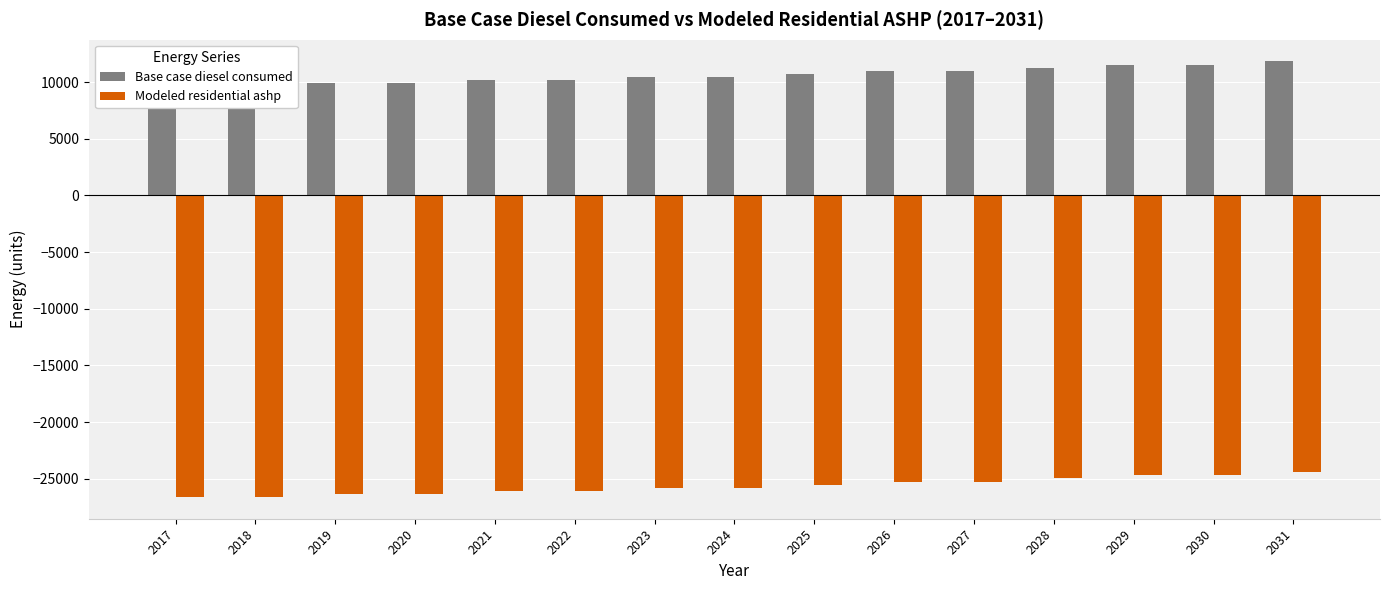

What is the difference between the maximum and minimum values in the Modeled residential ashp series?

2174.9